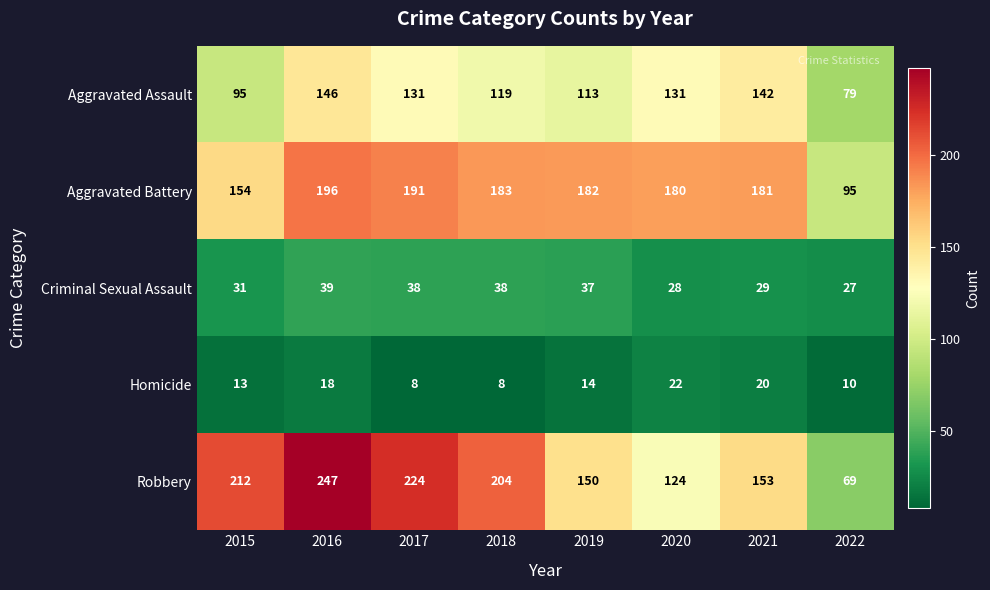

What is the total value across all series at 2019?

496